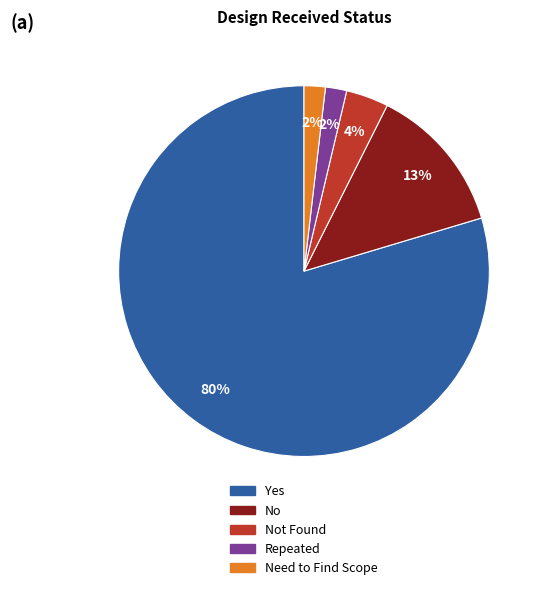

How many segments does this pie chart have?

5